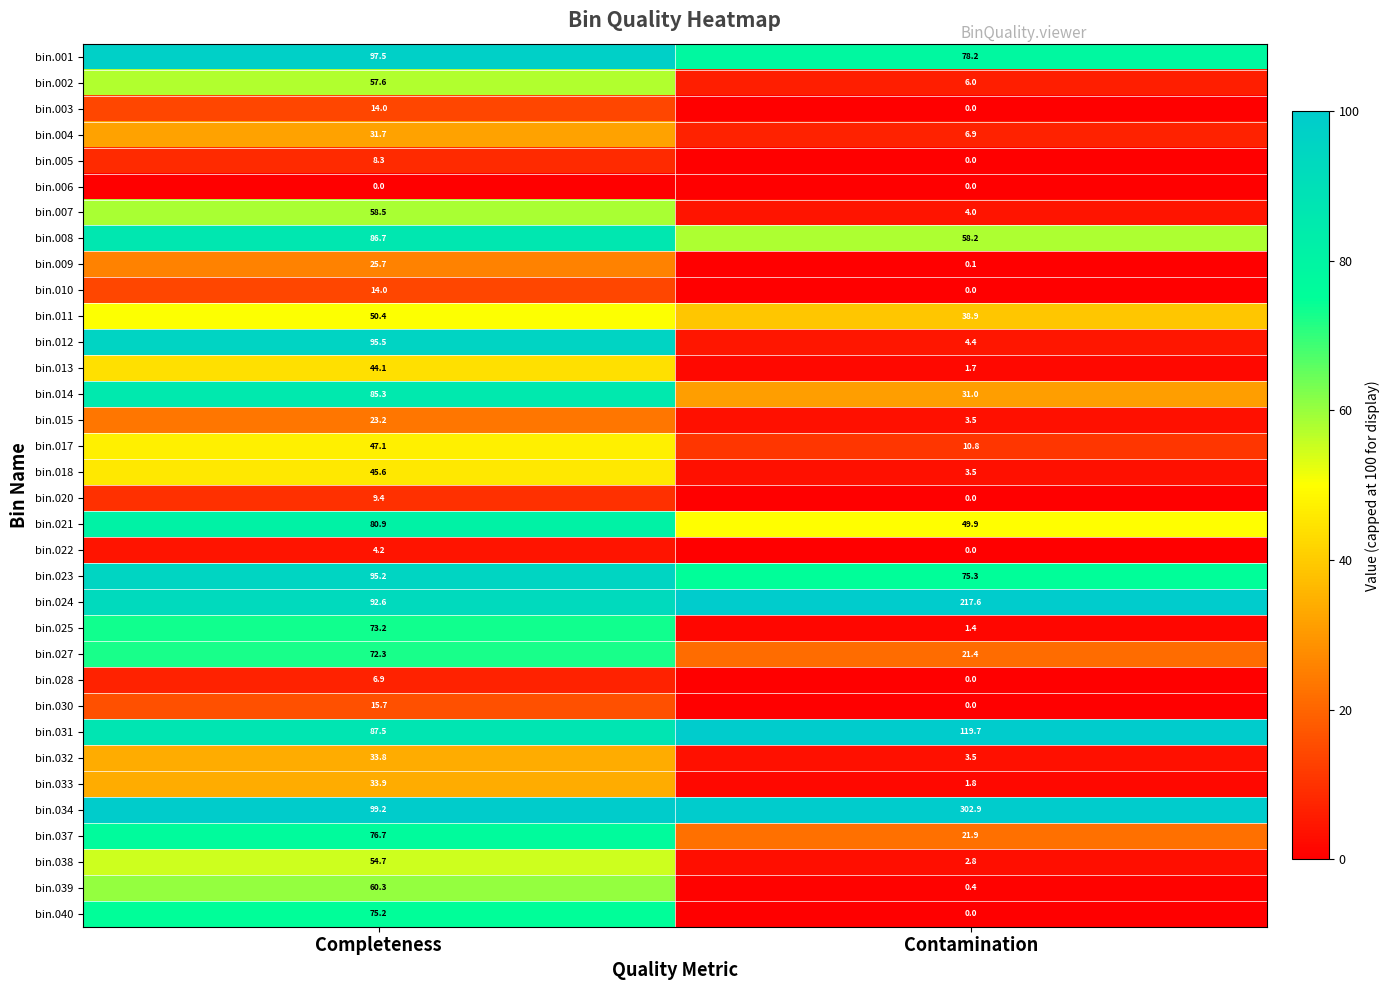

The value of bin.022 at Completeness is 4.2. True or false?

True